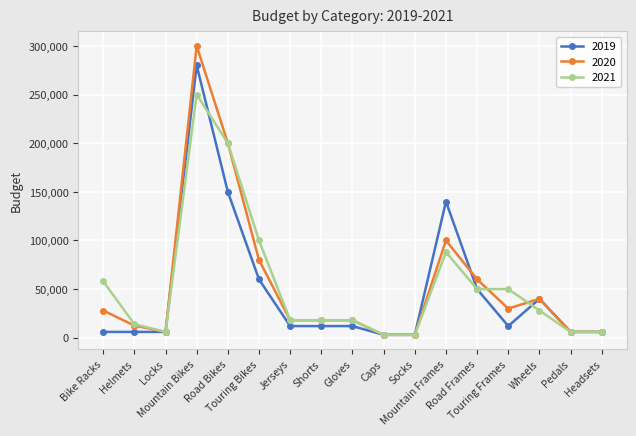

True or false: 2019 has more than 2 points higher than both neighbors.

True